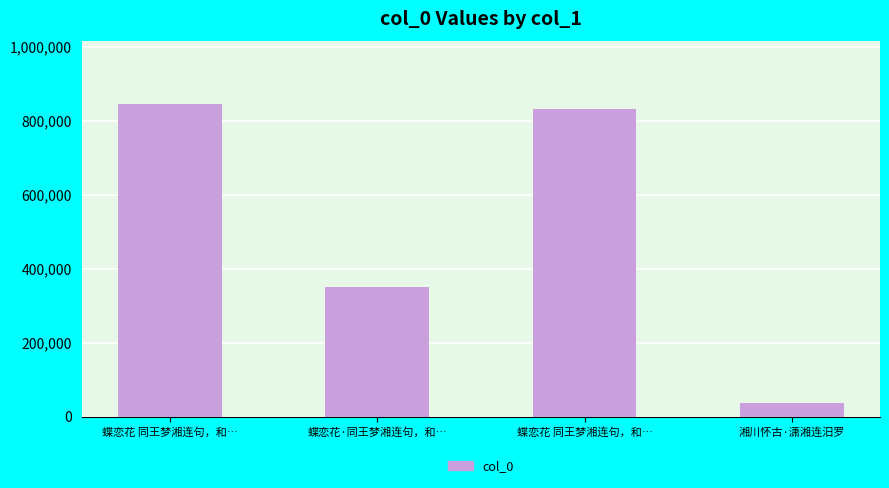

What is the difference between the maximum and minimum values?

808733